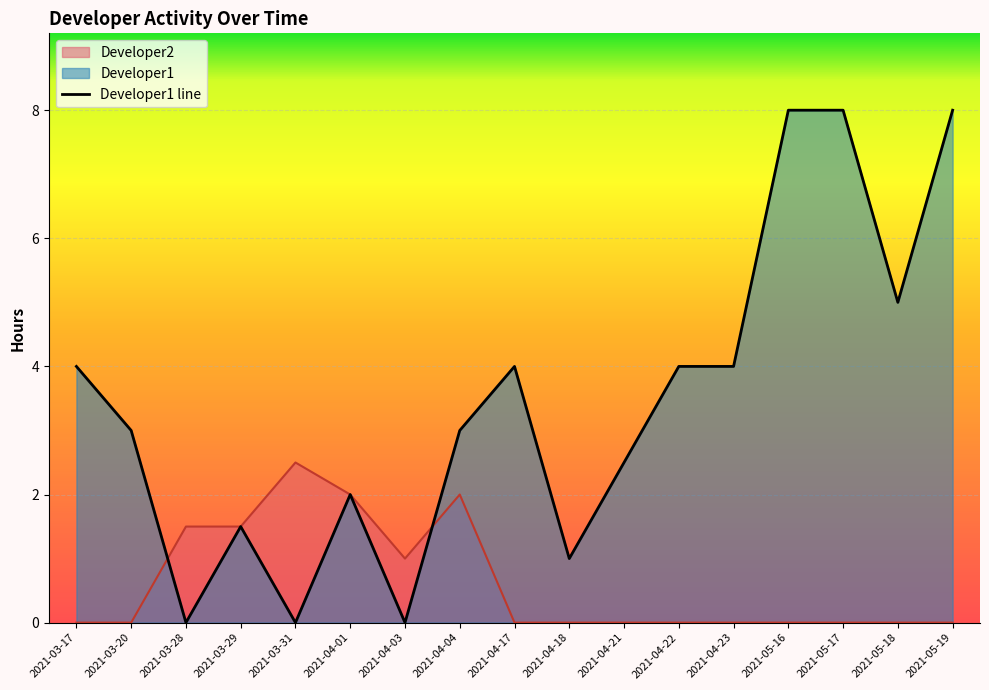

Is it true that Developer1 equals 4.0 at 2021-03-17?

True